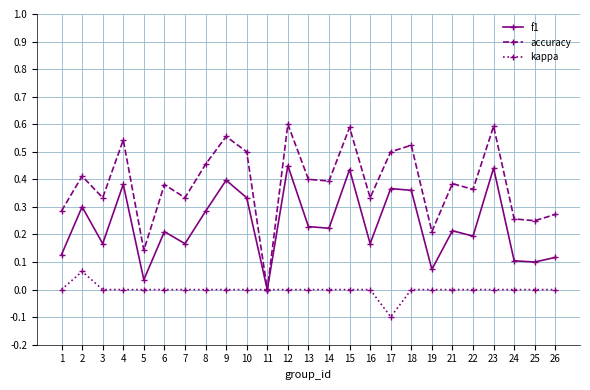

Rank the series by their maximum value, from lowest to highest.

kappa, f1, accuracy